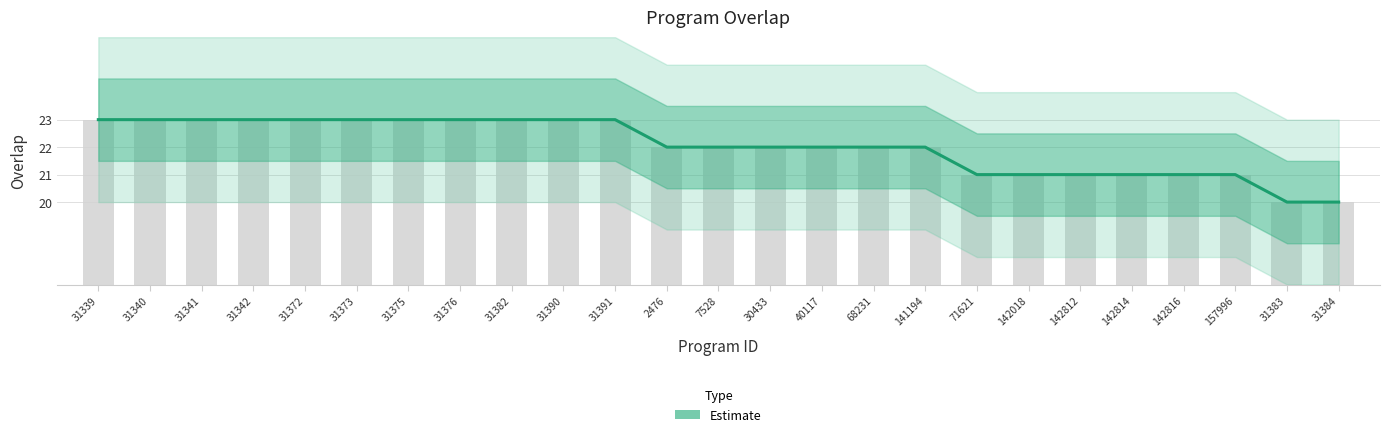

Rank the categories by value from highest to lowest.

31339, 31340, 31341, 31342, 31372, 31373, 31375, 31376, 31382, 31390, 31391, 2476, 7528, 30433, 40117, 68231, 141194, 71621, 142018, 142812, 142814, 142816, 157996, 31383, 31384